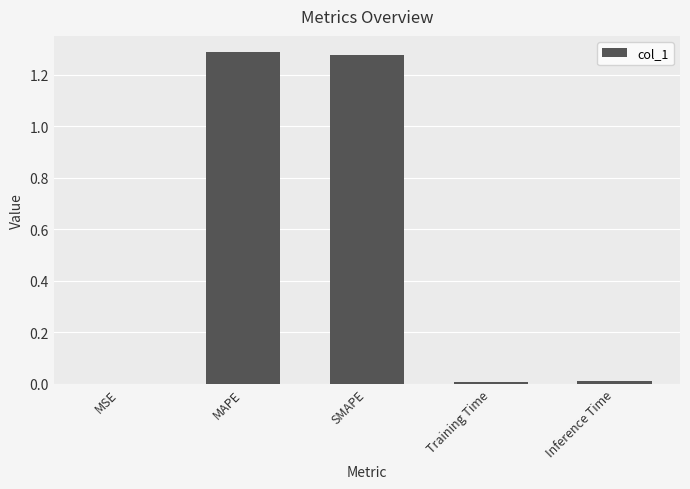

The chart shows a value of 0.0 at MSE. True or false?

True